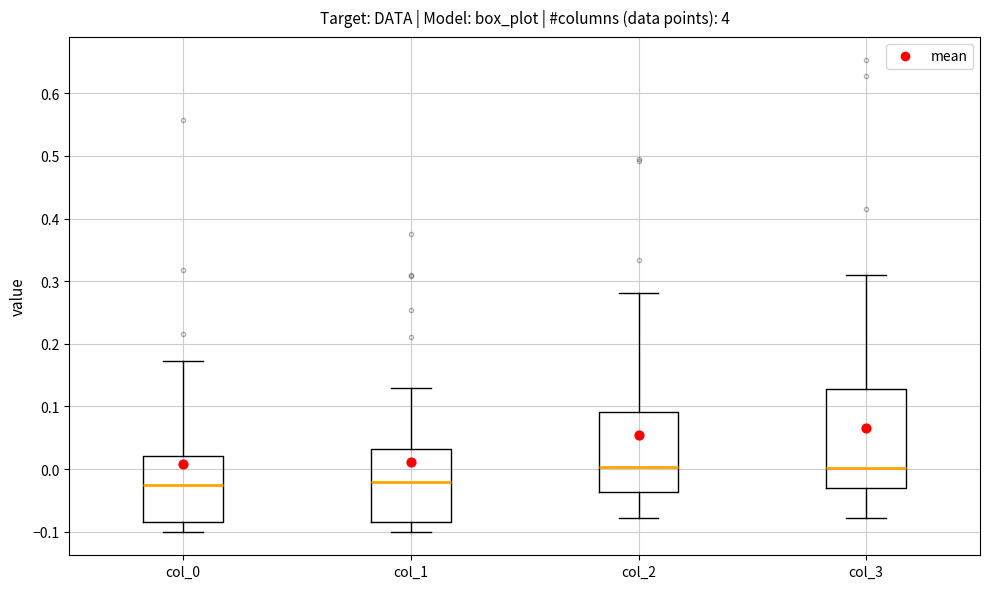

Where is the lower edge of the box for col_2 on the y-axis? The values are not printed on the chart, so give them approximately, as read against the axis.

-0.04